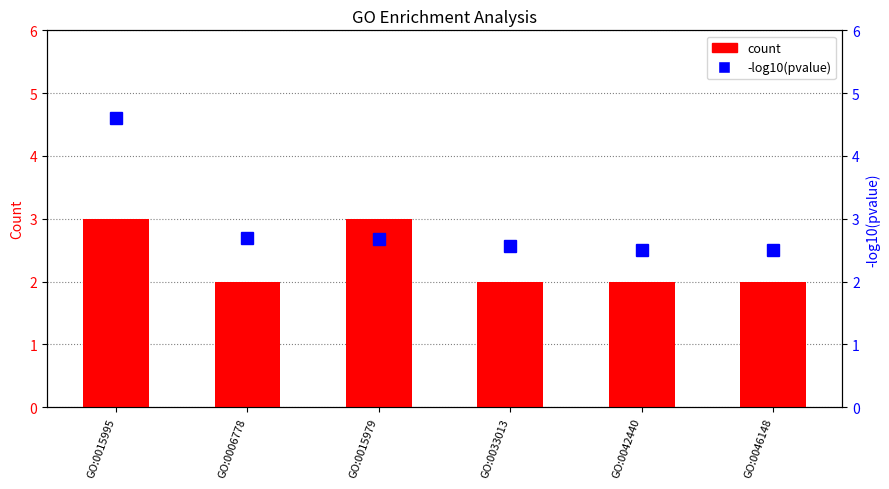

What is the maximum value shown in the chart?

4.6